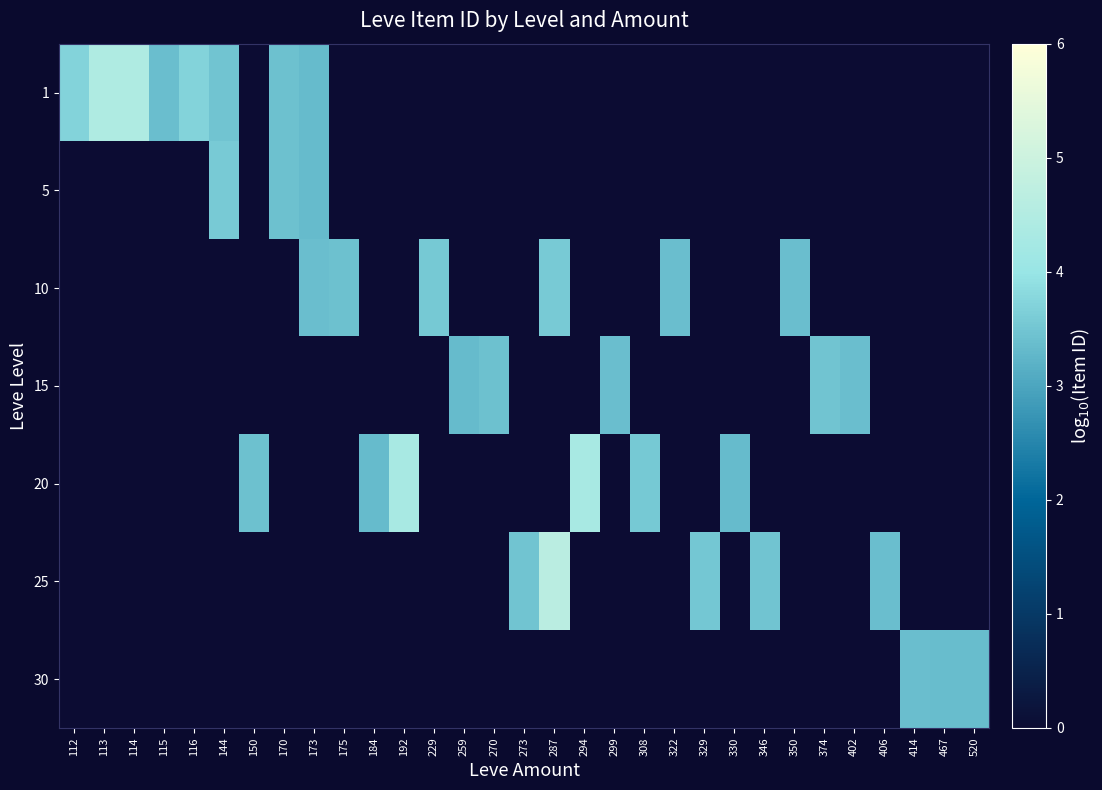

What is the total value across all series at 308?

3.6